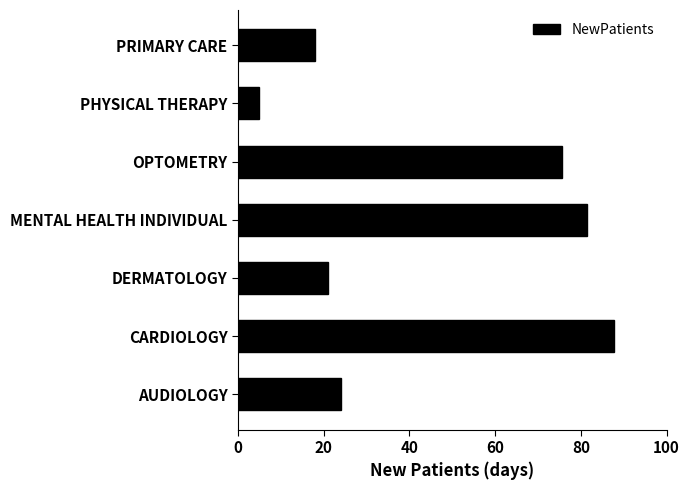

Reading bottom to top, list all the values displayed in this chart.

24.0	87.7	21.0	81.4	75.5	5.0	18.1